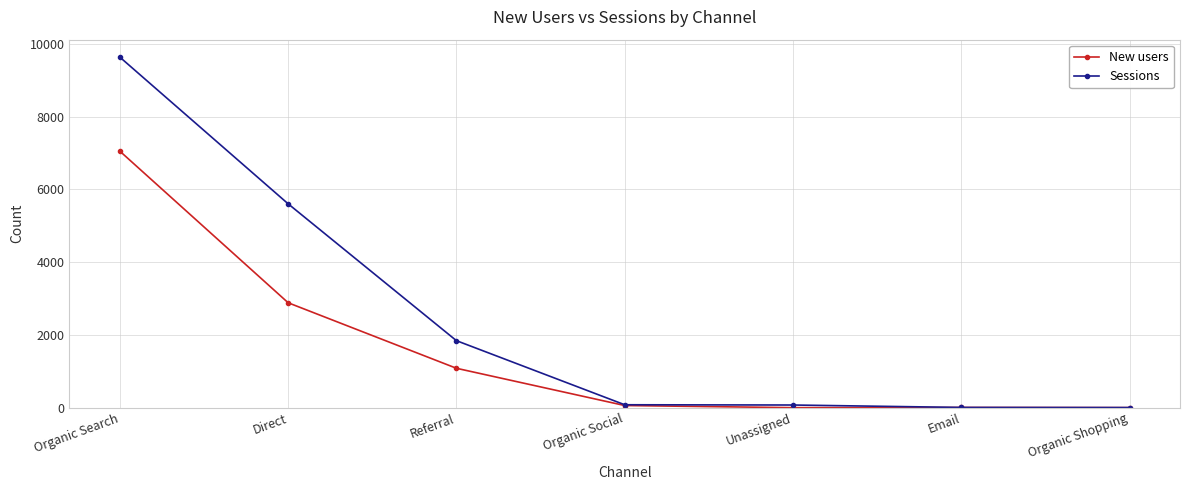

Which series has the largest range (max minus min)?

Sessions